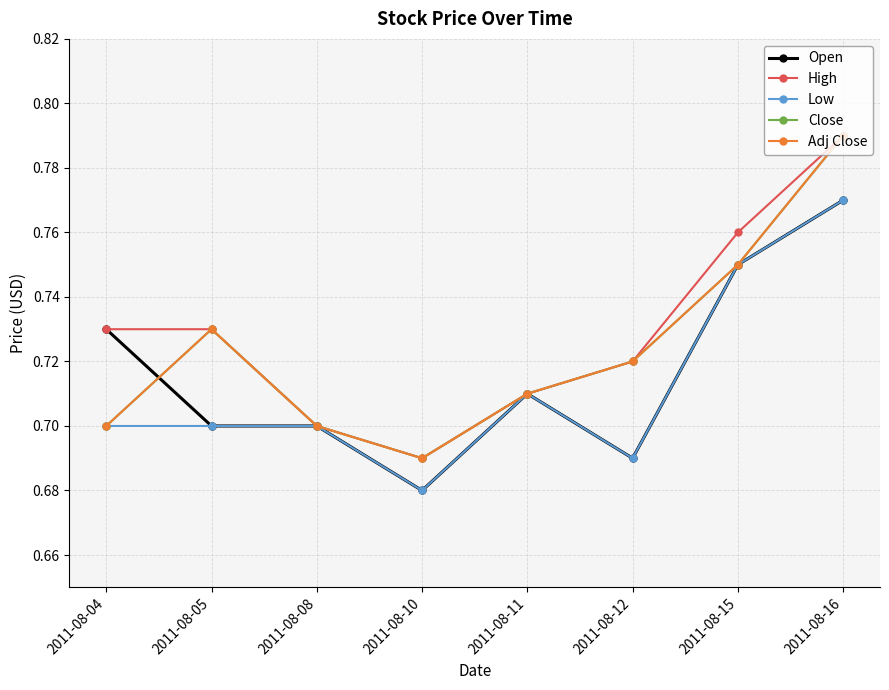

Is this an area chart (filled region under the line)?

No